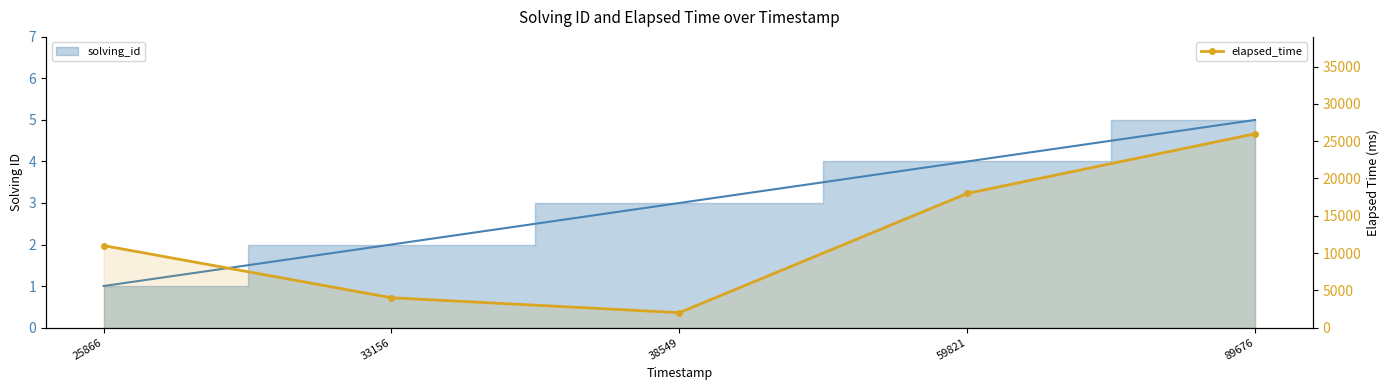

What is the sum of the values at 59821 and 38549?

20000